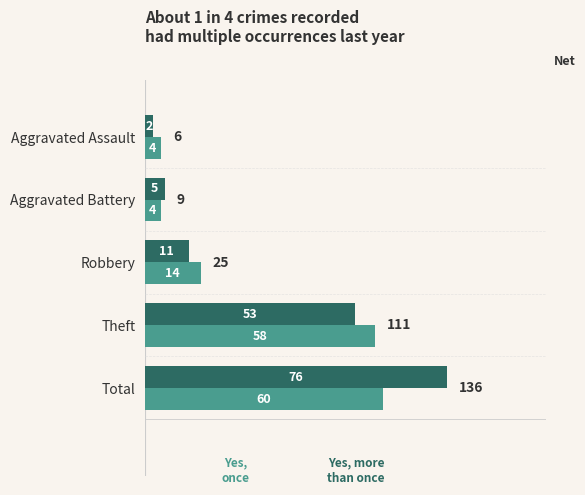

Which category has the lowest value across all series?

Aggravated Assault